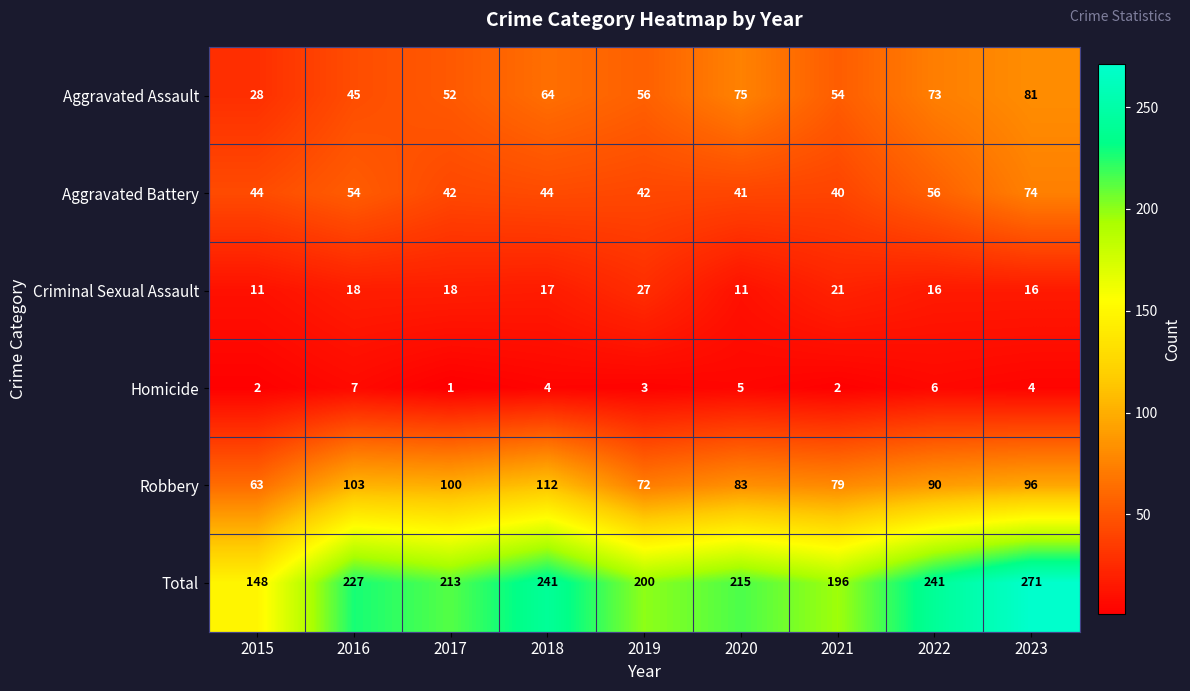

What is the difference between the second highest and second lowest values in the Homicide series?

4